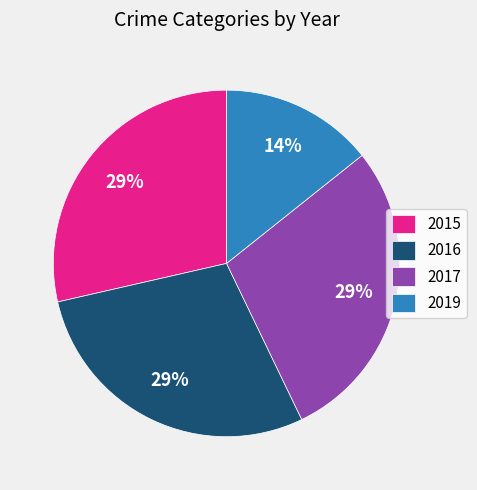

Does any single category account for the majority?

No